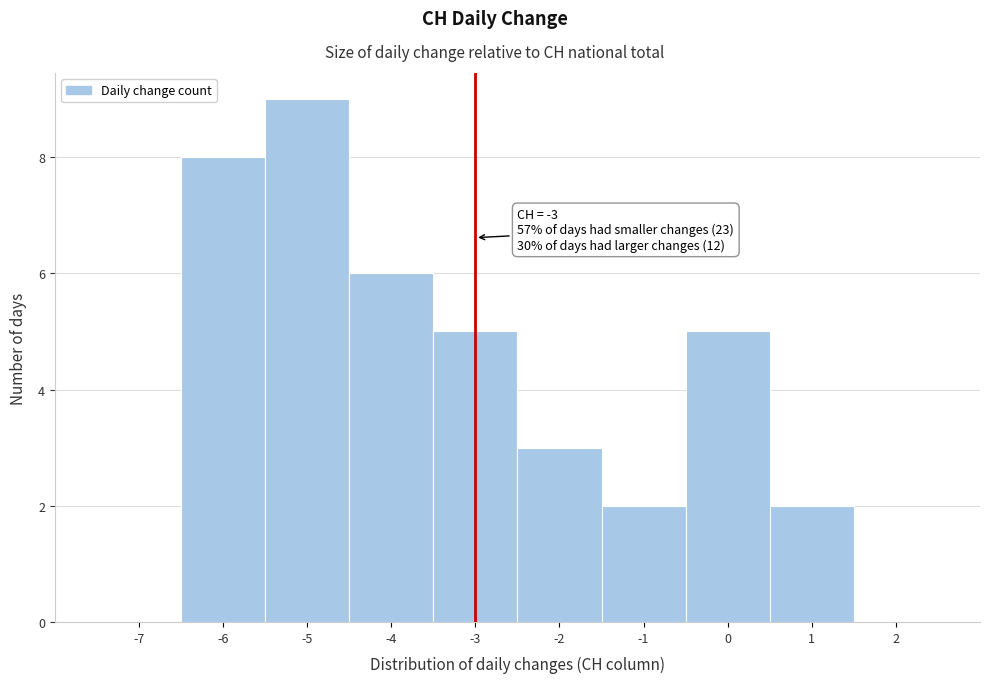

Which range on the x-axis has the tallest bar?

-5.5 to -4.5